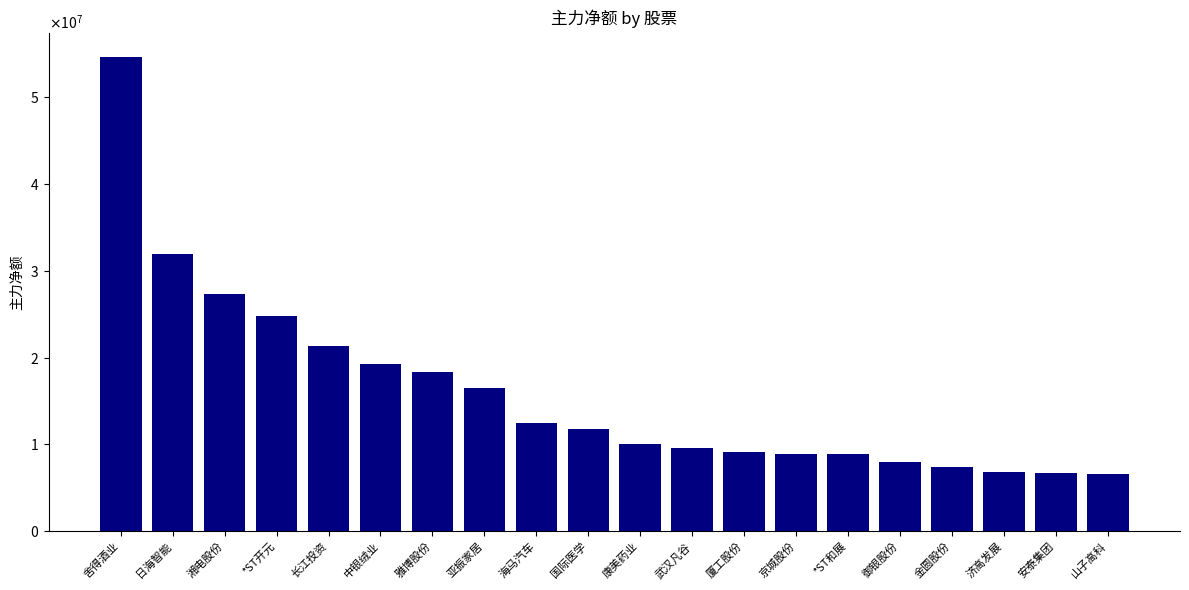

What is the smallest value displayed?

6622746